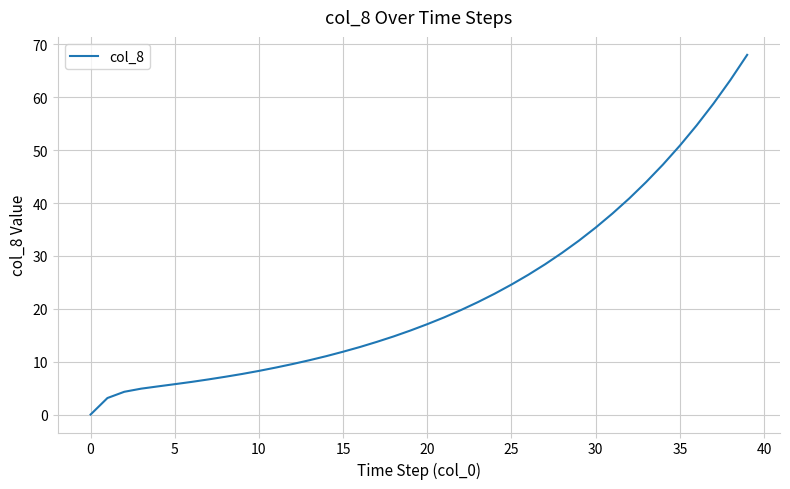

What is the greatest value displayed?

68.0